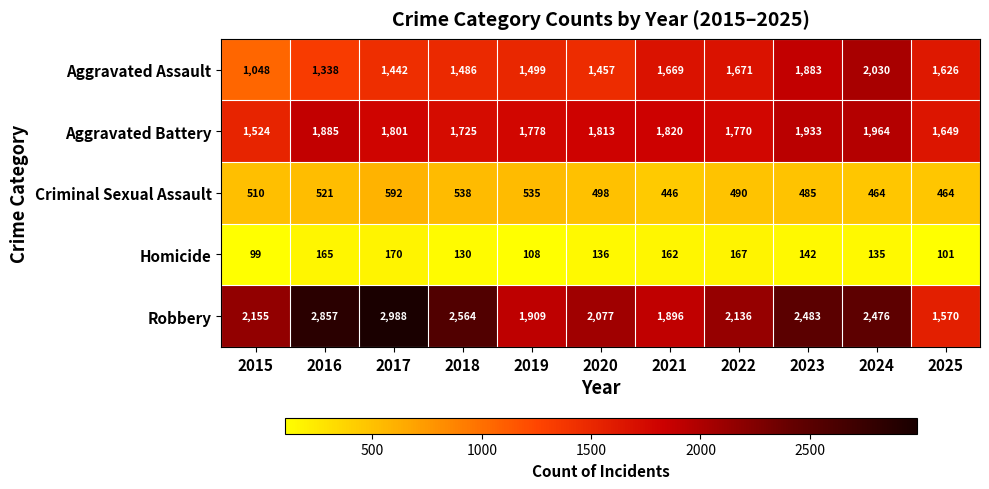

At which category is the sum across all series the highest?

2024